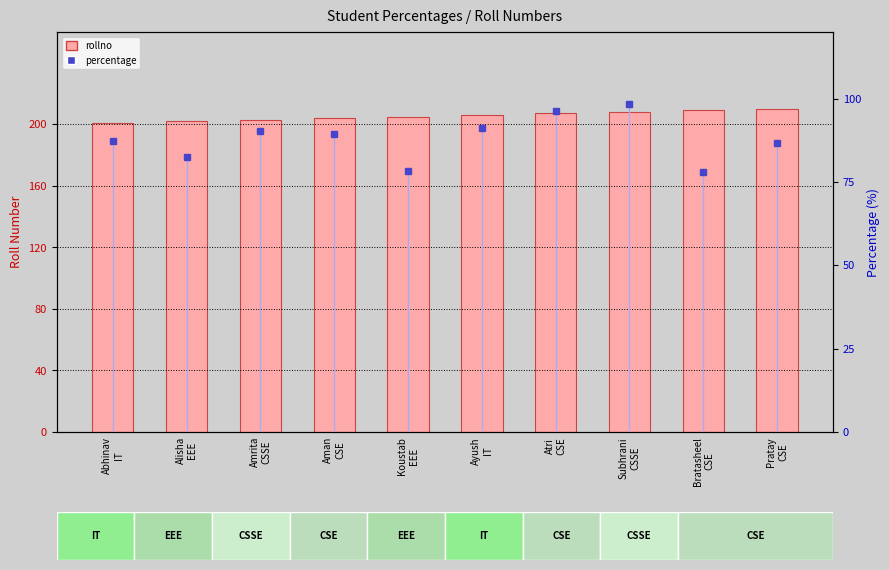

How many data points in rollno are less than 206?

5